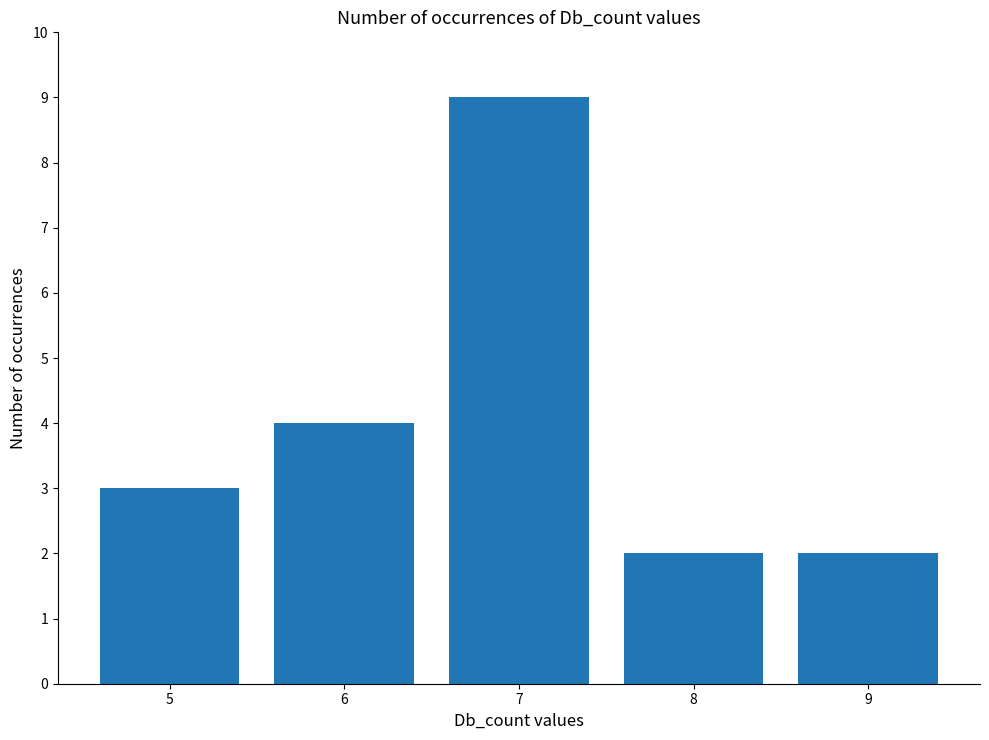

What is the maximum value shown in the chart?

9